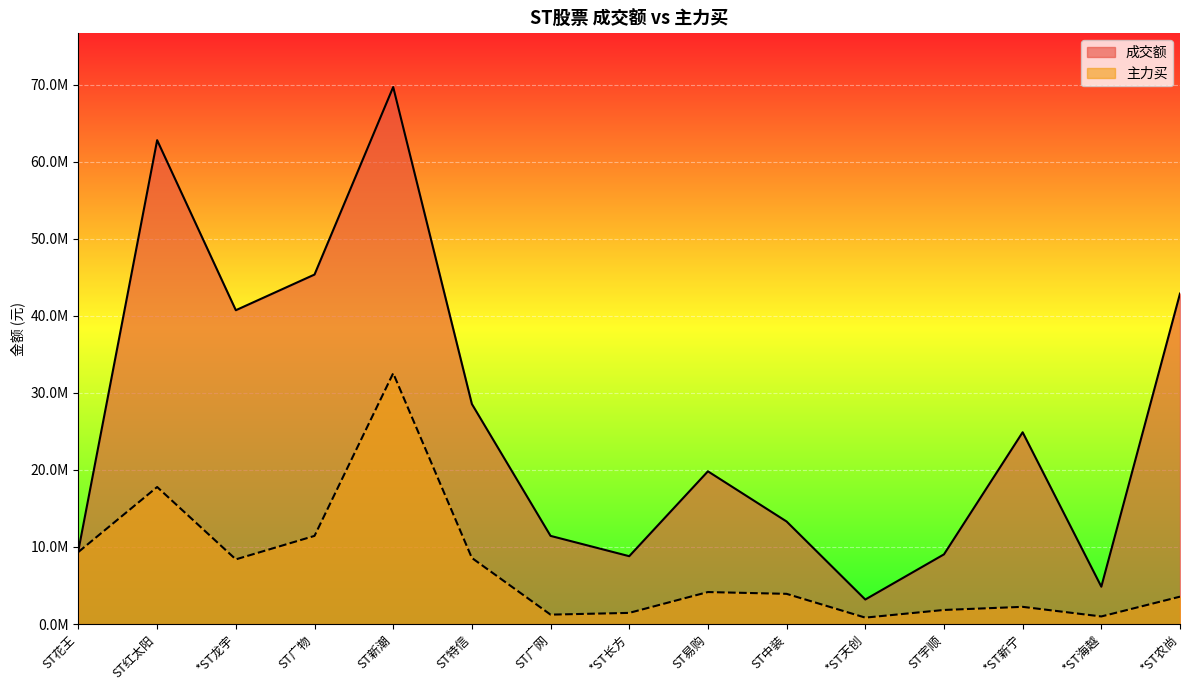

True or false: 成交额 and 主力买 cross at least once.

False